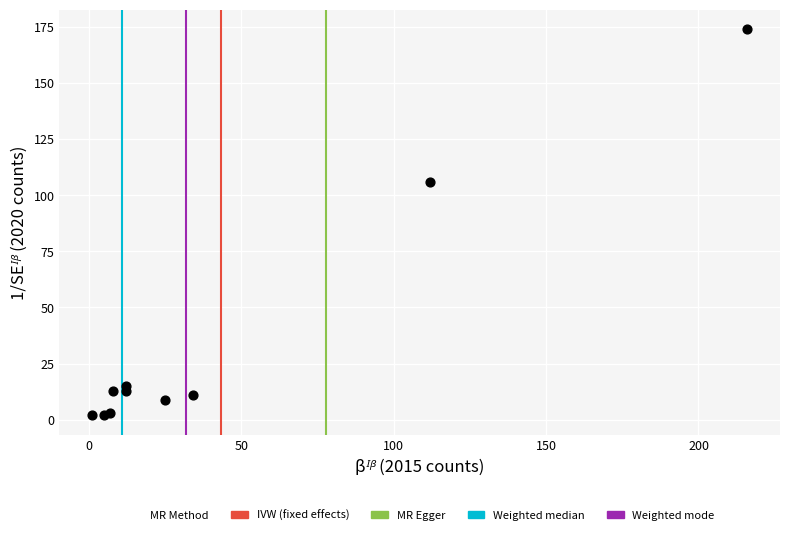

What Y value in the scatter plot is closest to 88?

106